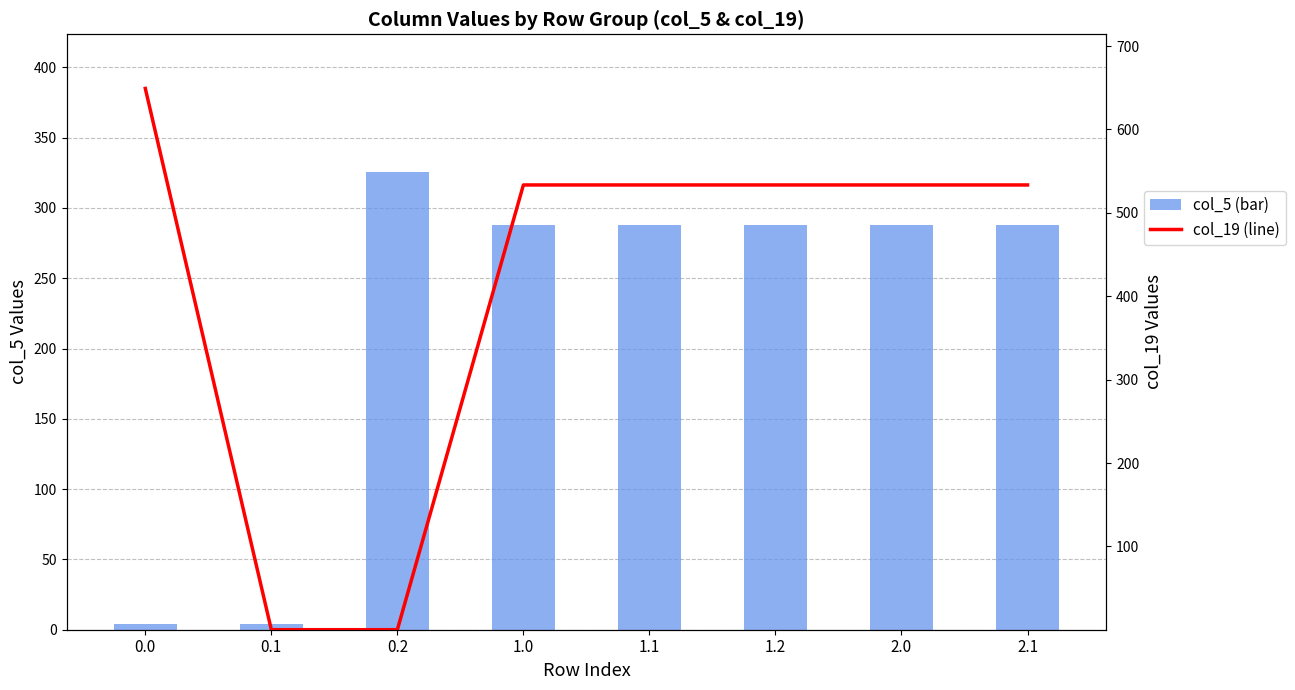

How many groups of bars are there?

8